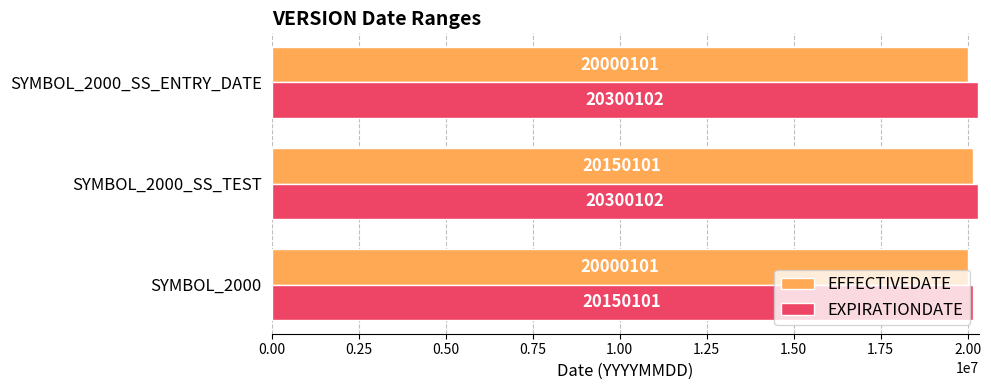

Is the value of EFFECTIVEDATE at SYMBOL_2000 greater than the value of EXPIRATIONDATE at SYMBOL_2000_SS_ENTRY_DATE?

No